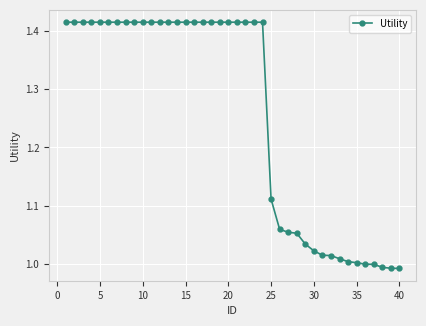

What is the difference between the maximum and second lowest values?

0.4